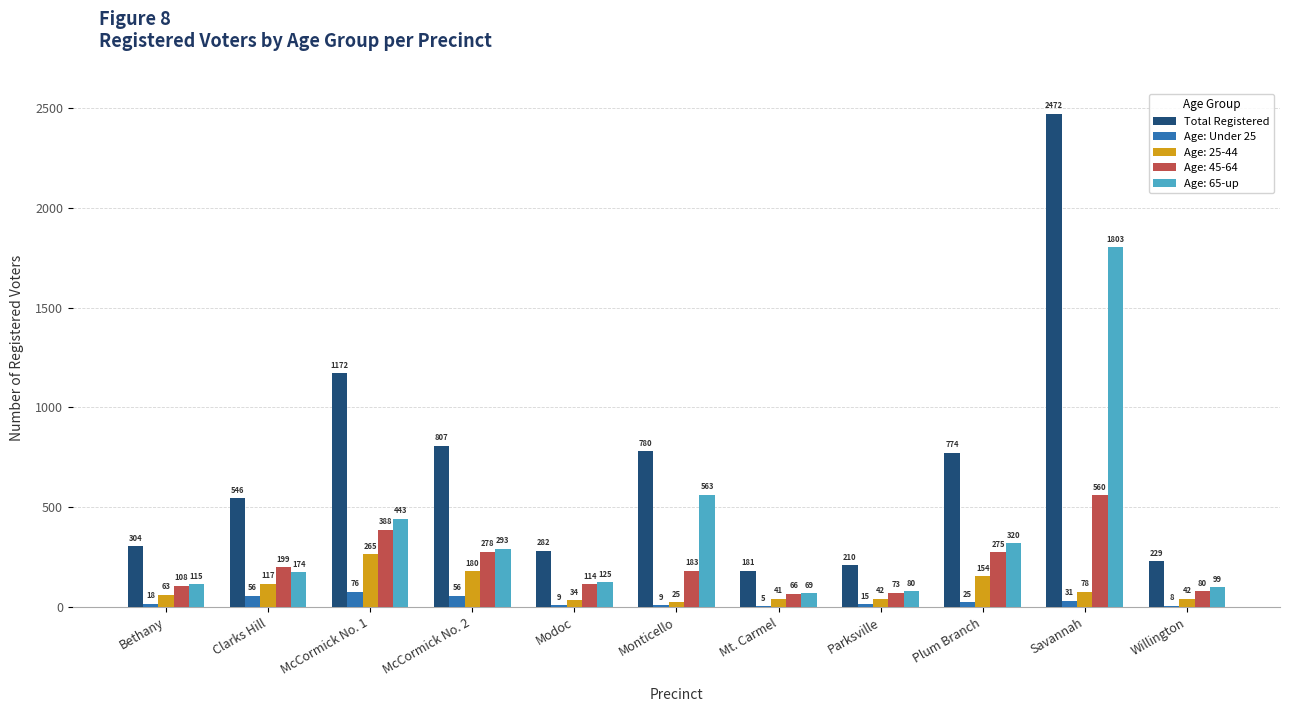

Reading right to left, transcribe all the data shown in this chart.

Total Registered: Willington=229	Savannah=2472	Plum Branch=774	Parksville=210	Mt. Carmel=181	Monticello=780	Modoc=282	McCormick No. 2=807	McCormick No. 1=1172	Clarks Hill=546	Bethany=304
Age: Under 25: Willington=8	Savannah=31	Plum Branch=25	Parksville=15	Mt. Carmel=5	Monticello=9	Modoc=9	McCormick No. 2=56	McCormick No. 1=76	Clarks Hill=56	Bethany=18
Age: 25-44: Willington=42	Savannah=78	Plum Branch=154	Parksville=42	Mt. Carmel=41	Monticello=25	Modoc=34	McCormick No. 2=180	McCormick No. 1=265	Clarks Hill=117	Bethany=63
Age: 45-64: Willington=80	Savannah=560	Plum Branch=275	Parksville=73	Mt. Carmel=66	Monticello=183	Modoc=114	McCormick No. 2=278	McCormick No. 1=388	Clarks Hill=199	Bethany=108
Age: 65-up: Willington=99	Savannah=1803	Plum Branch=320	Parksville=80	Mt. Carmel=69	Monticello=563	Modoc=125	McCormick No. 2=293	McCormick No. 1=443	Clarks Hill=174	Bethany=115